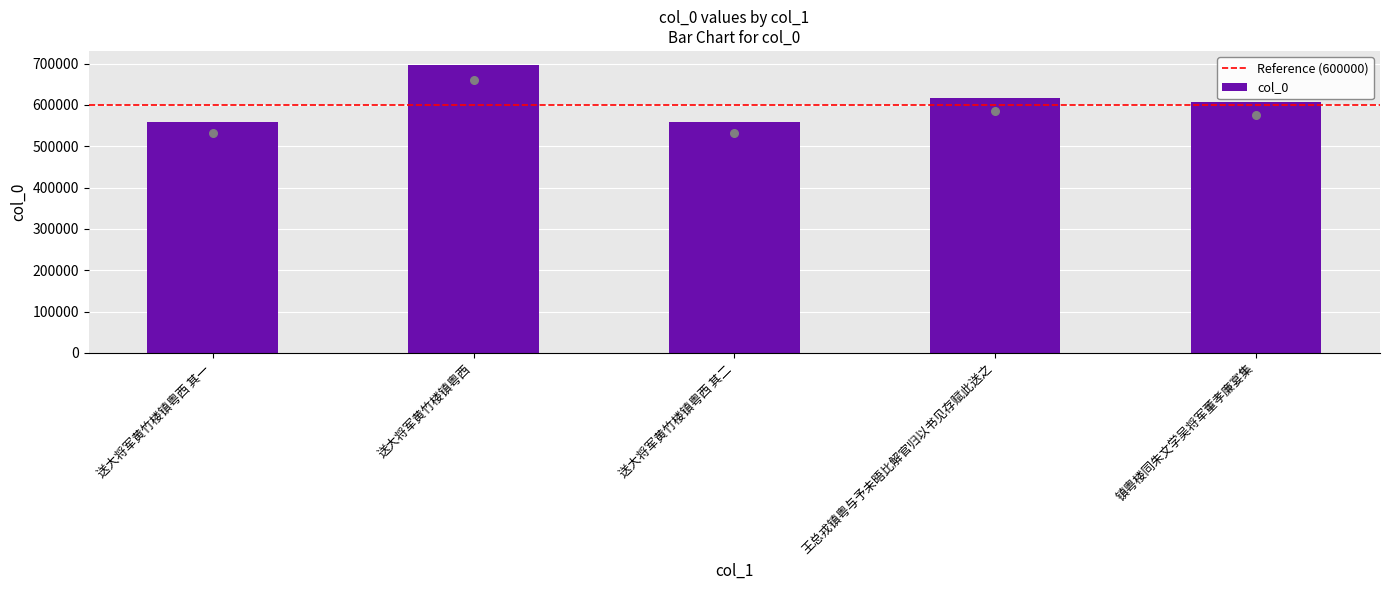

What is the ratio of the value at 镇粤楼同朱文学吴将军董孝廉宴集 to the value at 王总戎镇粤与予未晤比解官归以书见存赋此送之?

1.0